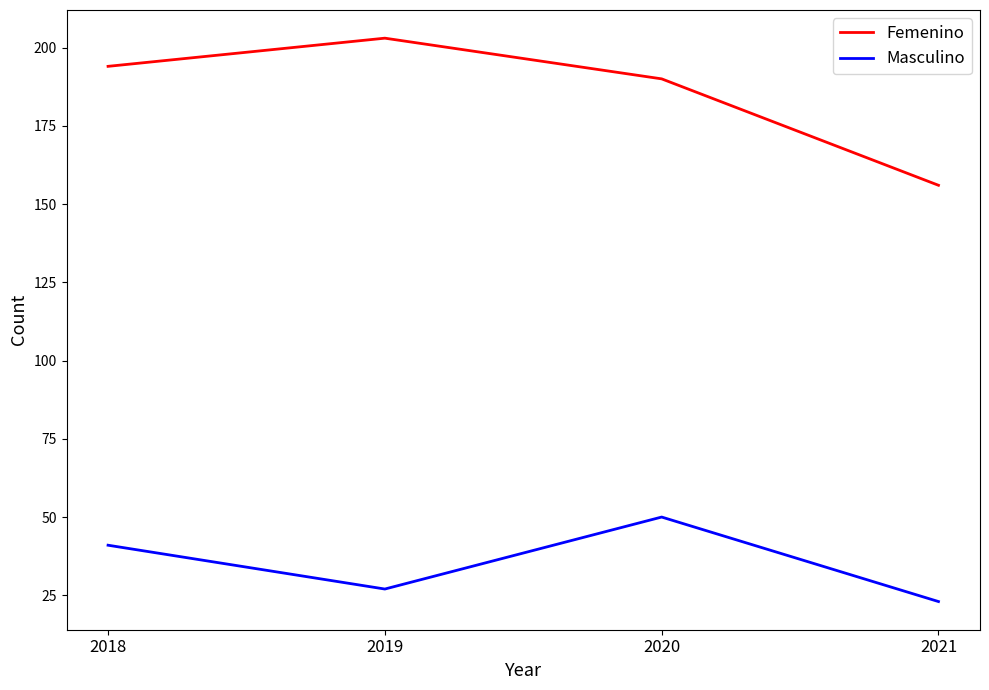

What is the difference between the maximum and second lowest values in the Masculino series?

23